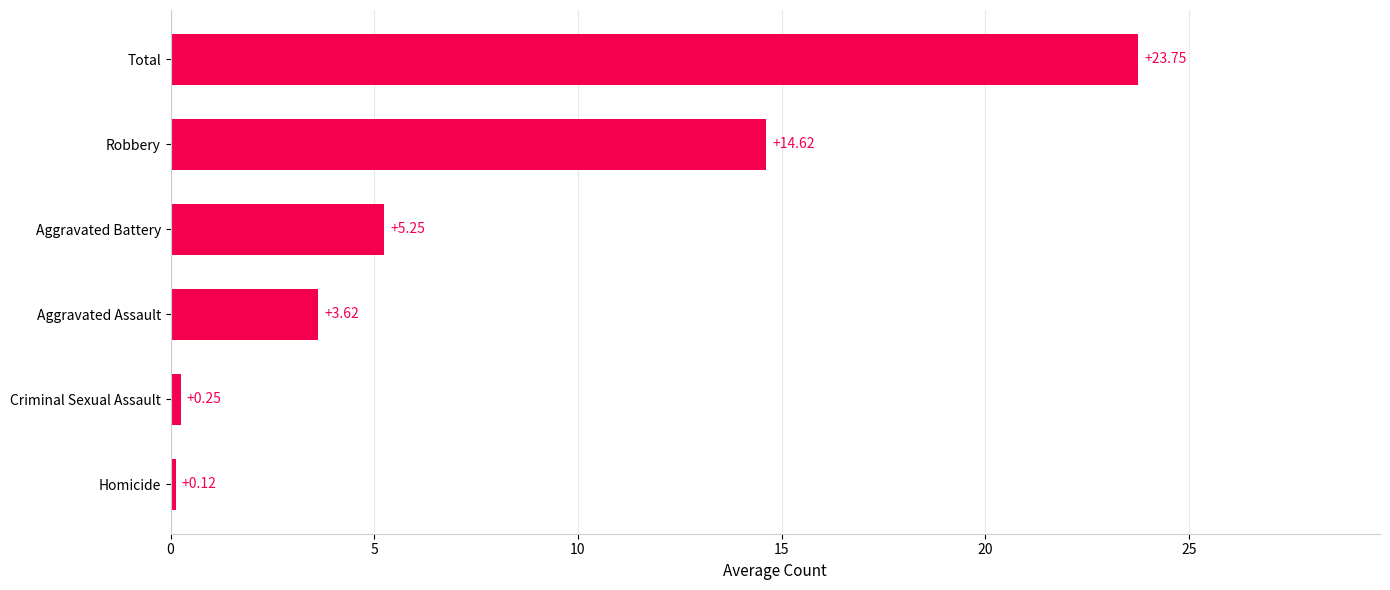

Which has a higher value, Homicide or Robbery?

Robbery